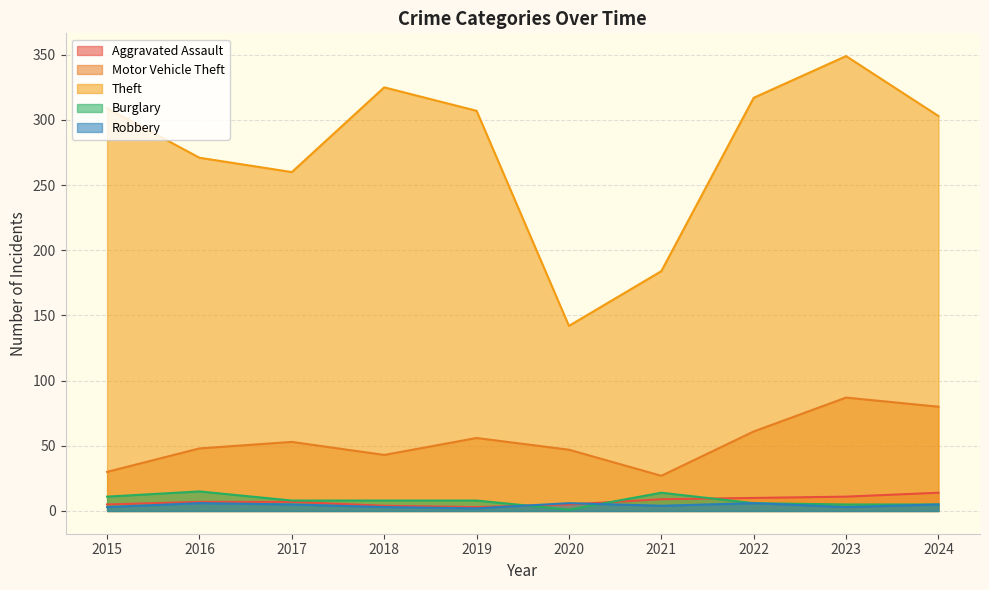

What is the maximum value shown in the chart?

349